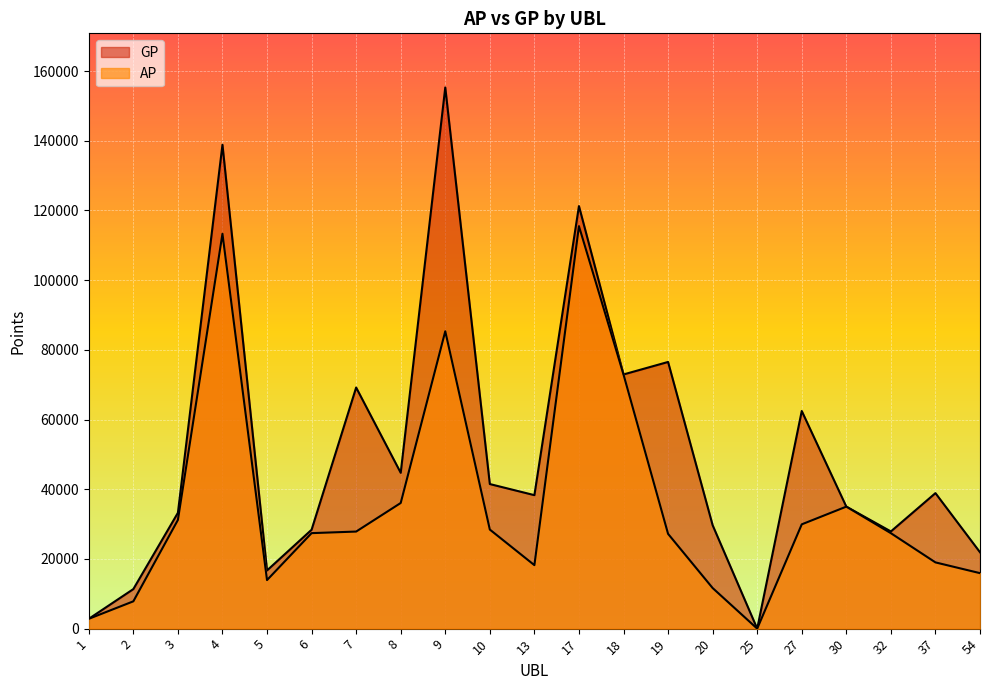

At which label does AP reach its peak?

17